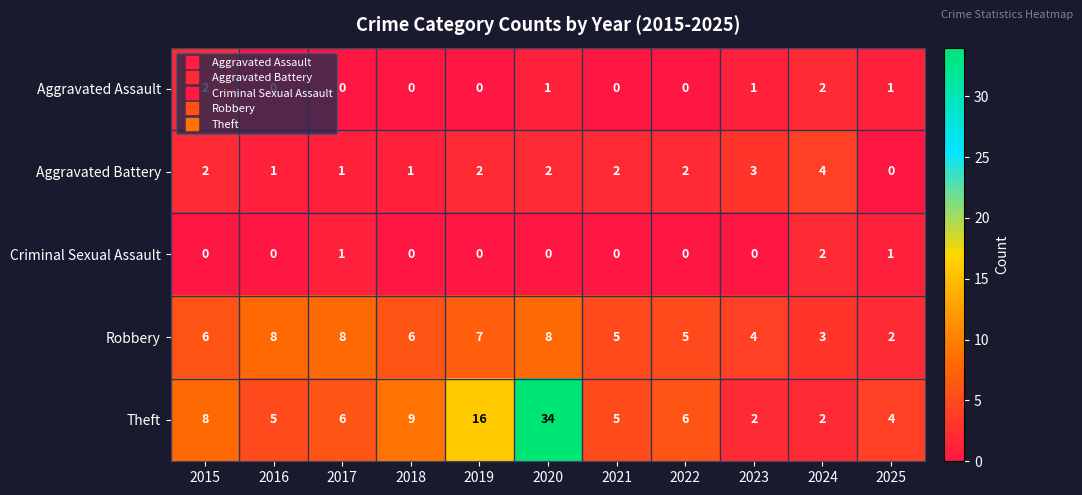

The Criminal Sexual Assault series shows 2 at 2017. True or false?

False